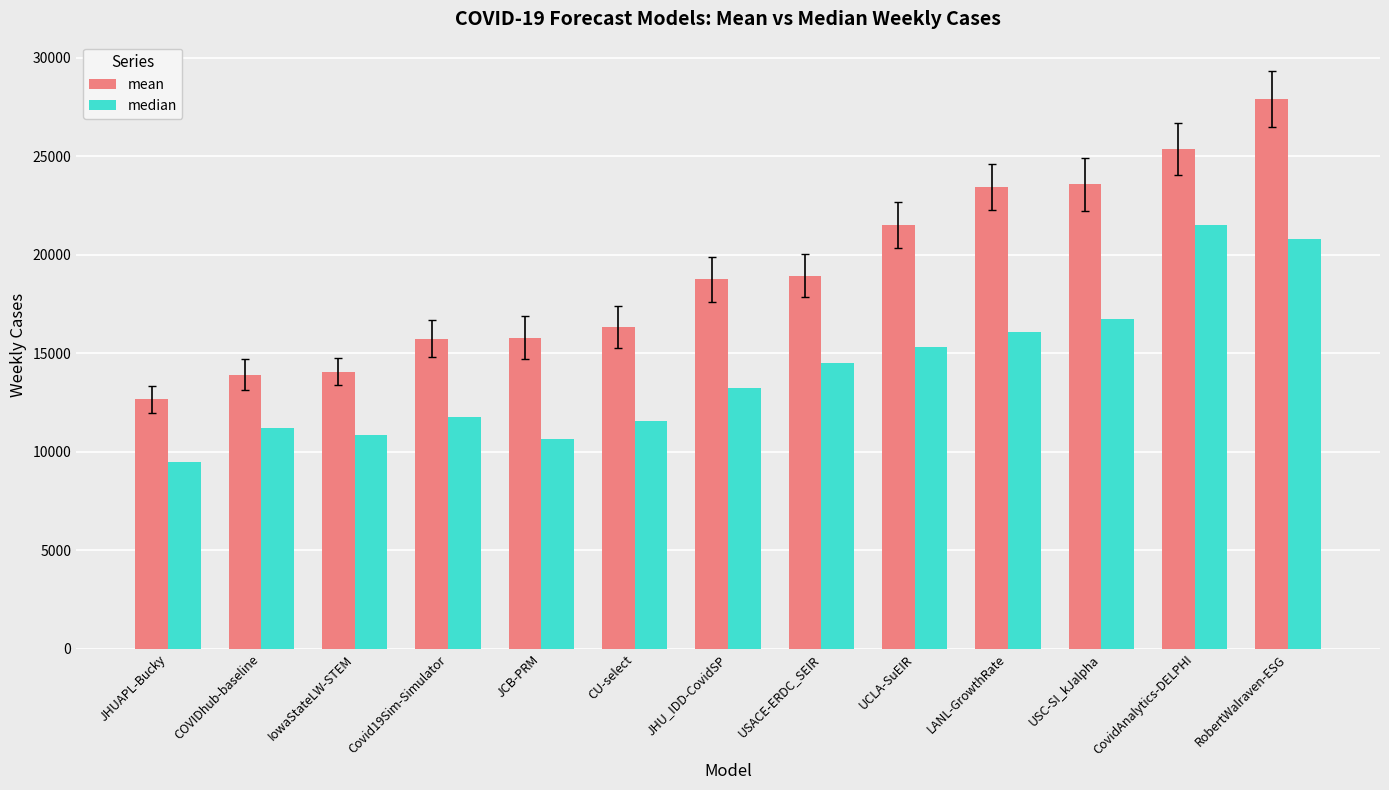

What is the average value of the median series?

14131.2